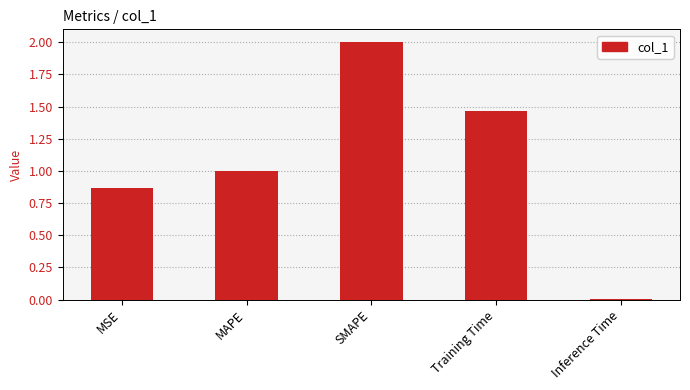

True or false: the data shows 1.5 at MAPE.

False